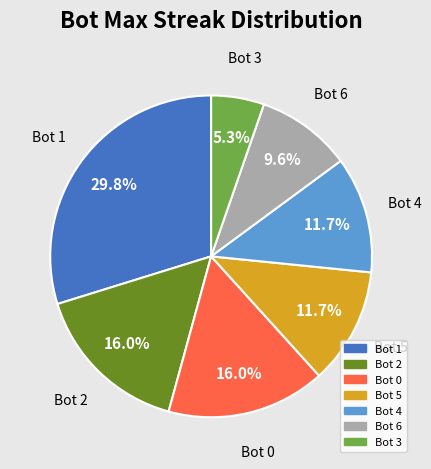

Combined, do Bot 2 and Bot 0 account for over 50%?

No